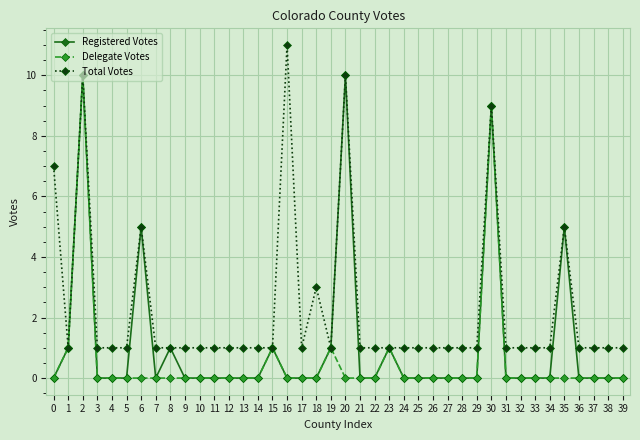

Which category has the highest value across all series?

16